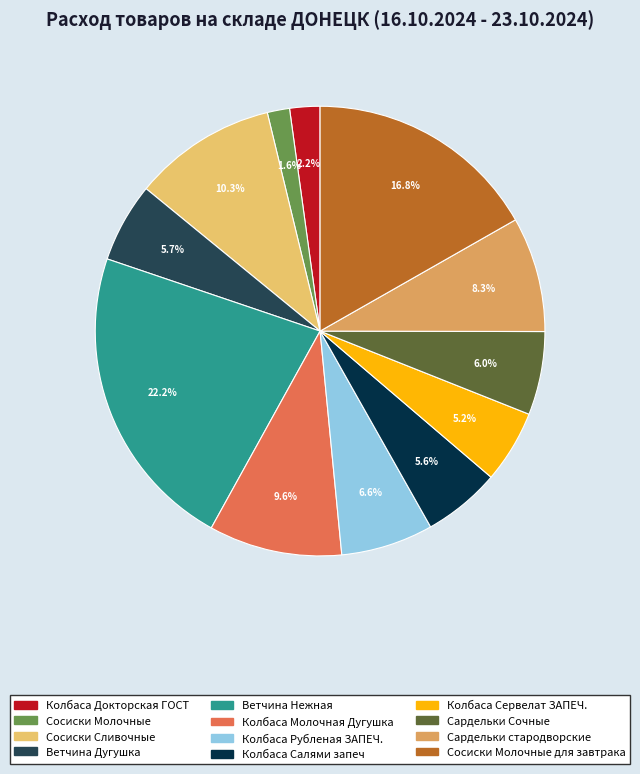

To the nearest percent, what is the difference between the Сосиски Молочные для завтрака and Колбаса Рубленая ЗАПЕЧ. slice percentages?

10%